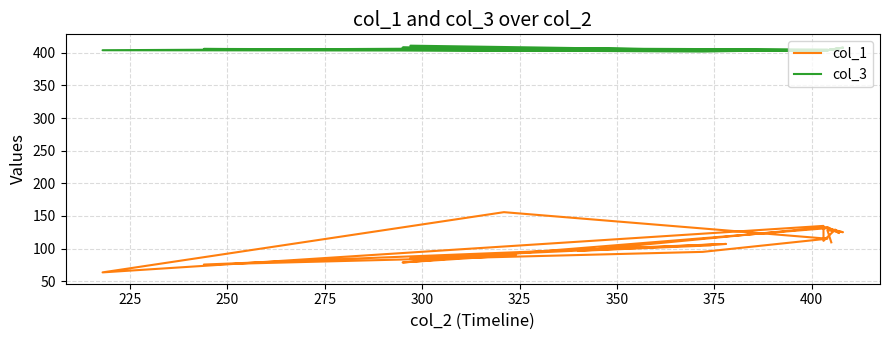

Where is col_3 nearest to the value 406?

300